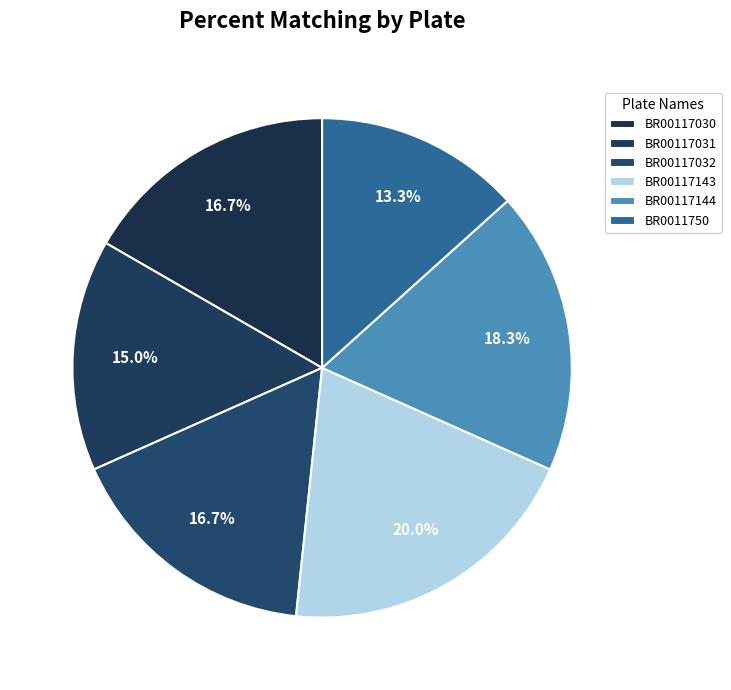

The BR00117143 slice represents 28% of the pie. True or false?

False